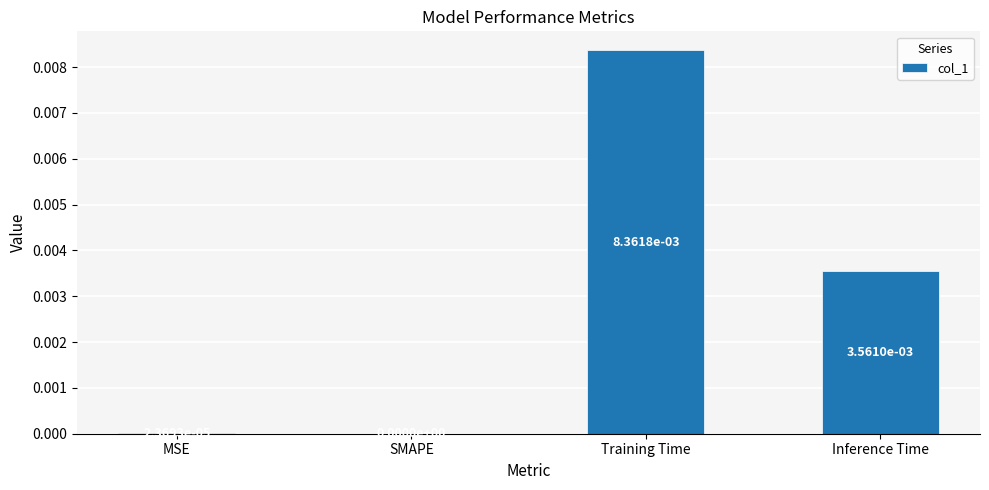

The chart shows a value of 0.0 at Inference Time. True or false?

True